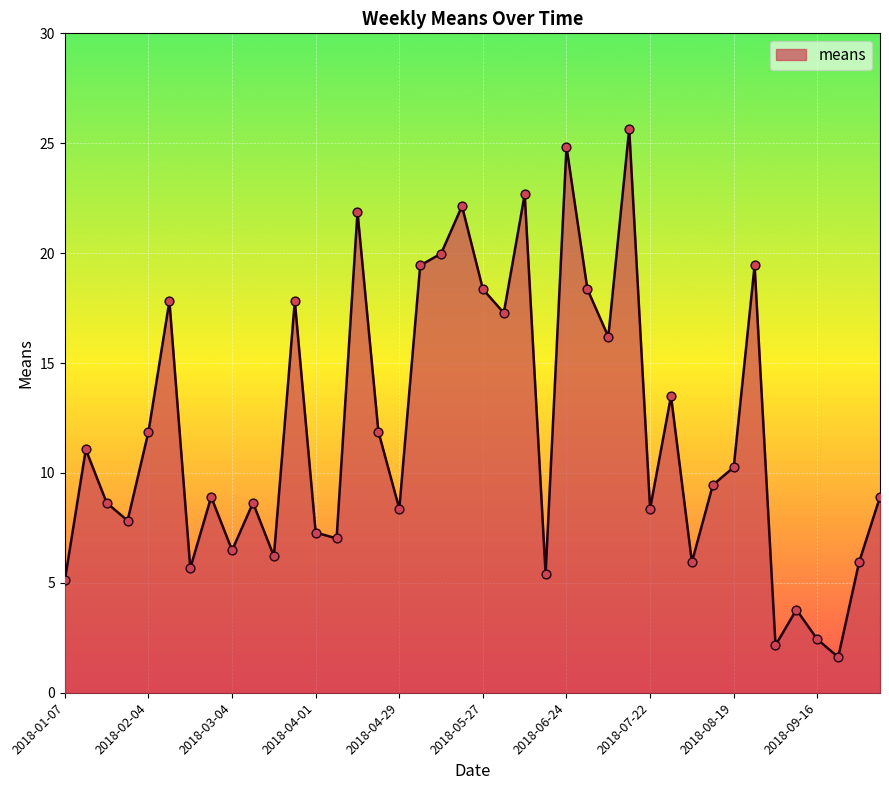

What is the smallest value displayed?

1.6